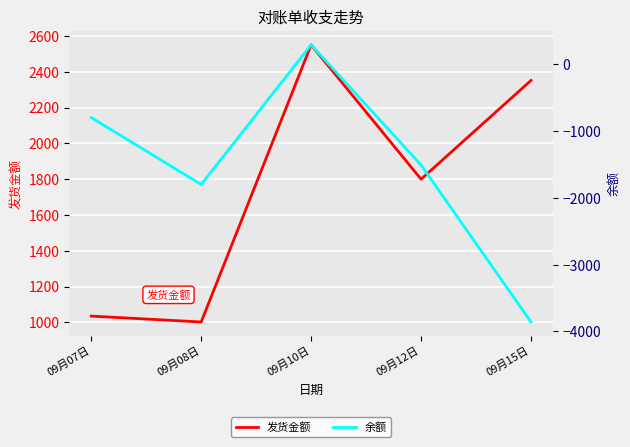

What is the spread (max minus min) of values at 09月15日?

6210